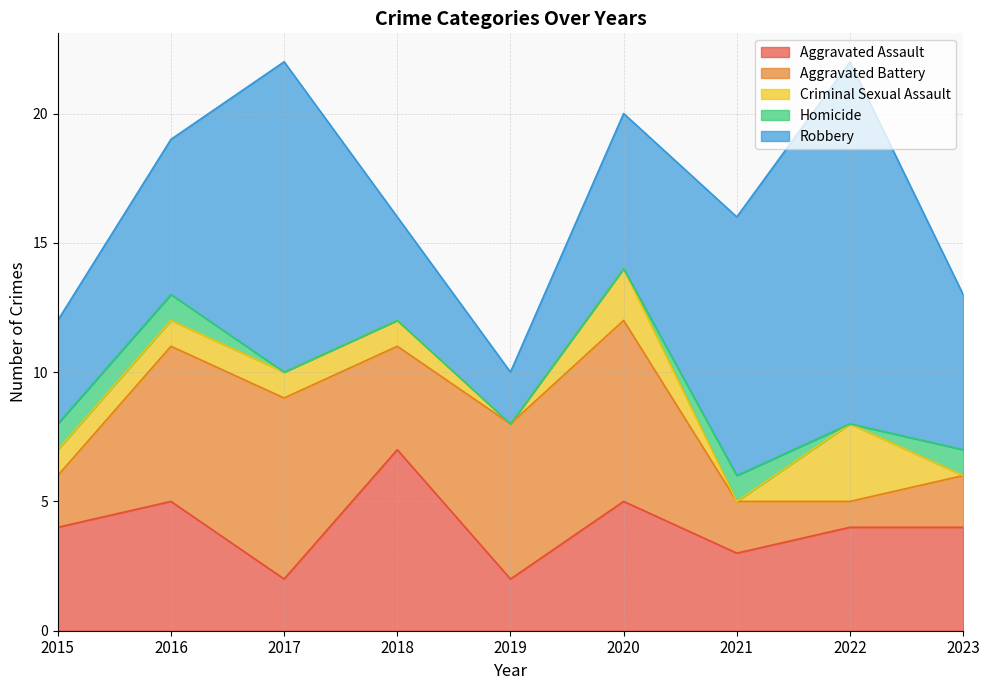

What is the sum of the Homicide values at 2018 and 2016?

1